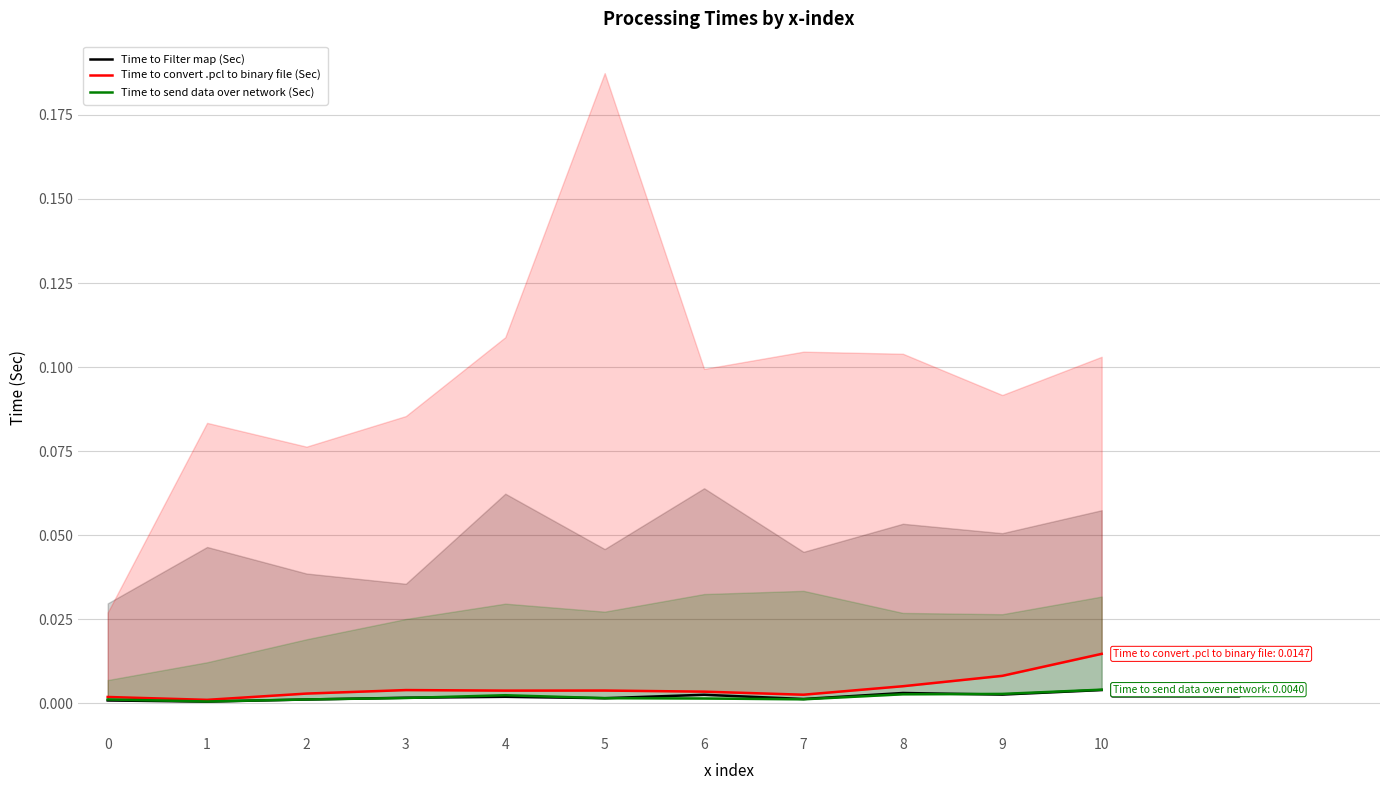

Where is the first local maximum for Time to send data over network (Sec)?

4